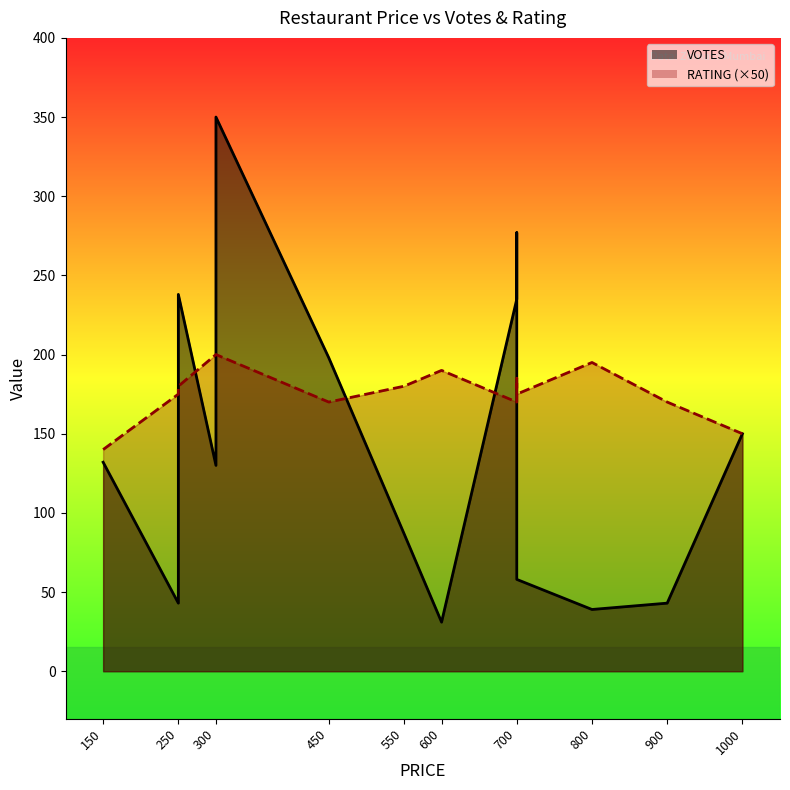

What are all the series names shown in the legend?

VOTES, RATING